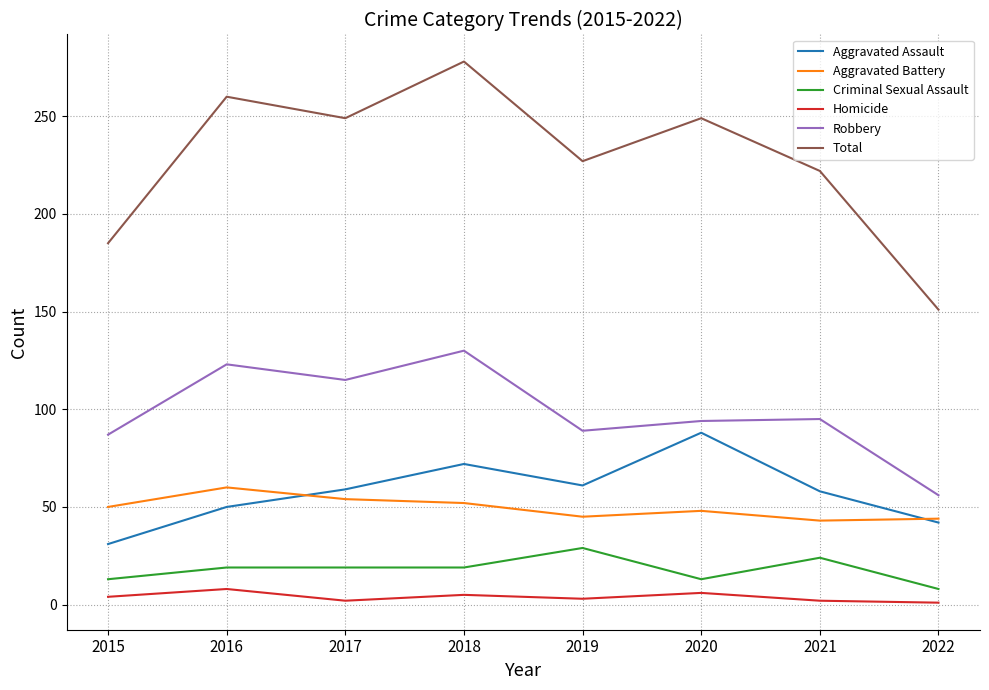

True or false: Aggravated Assault and Homicide intersect in this chart.

False